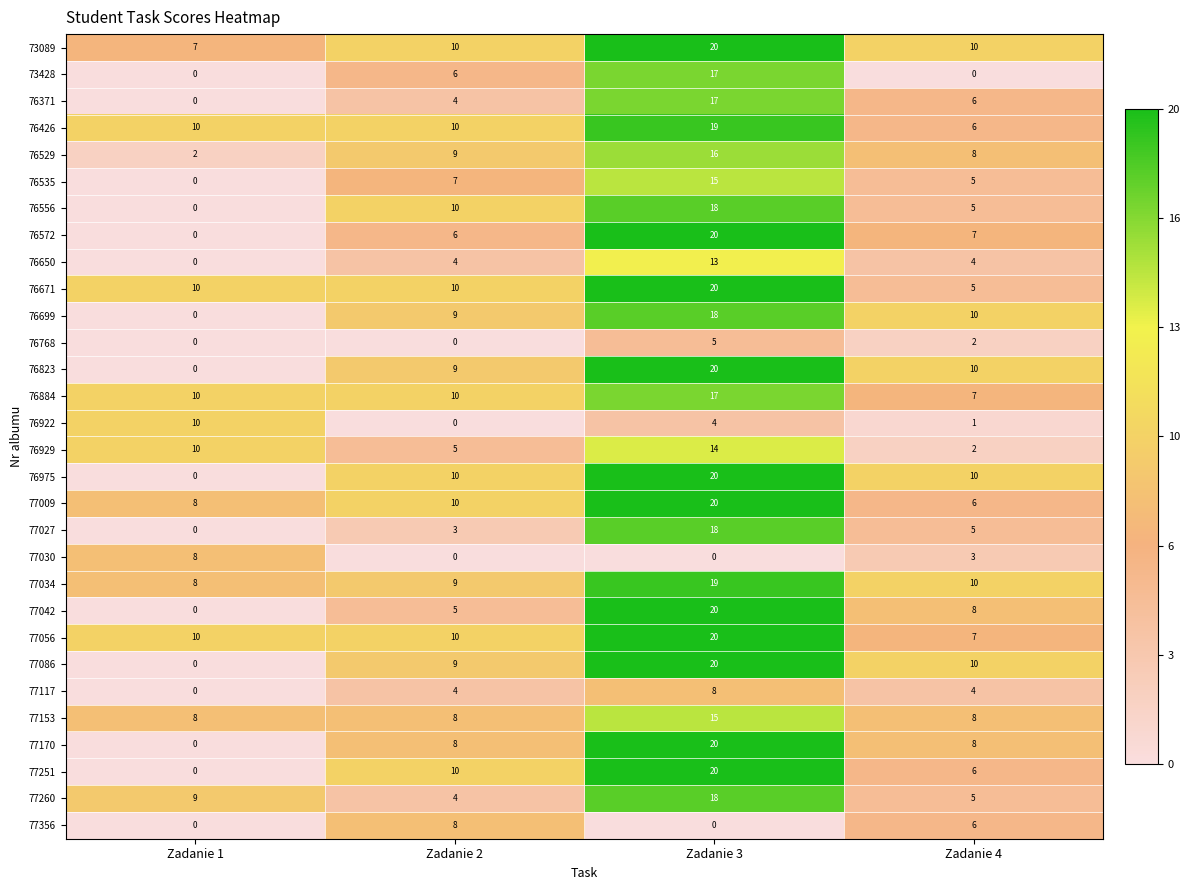

At which label does 76671 reach its peak?

Zadanie 3